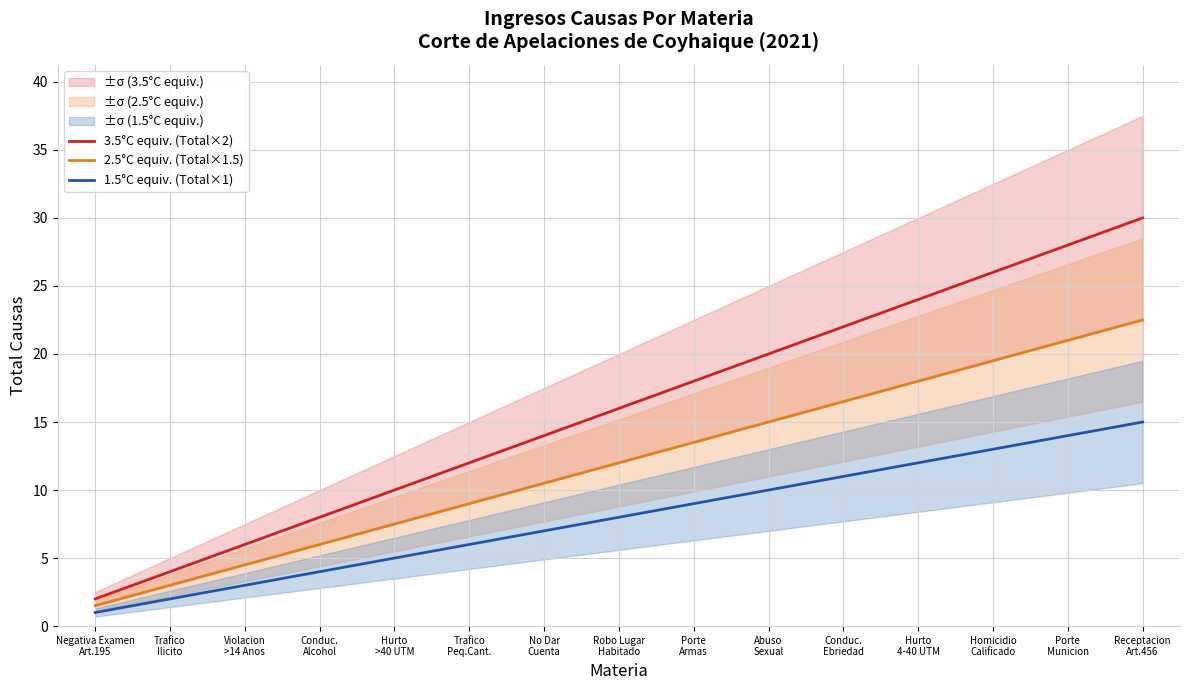

True or false: 3.5°C equiv. (Total×2) and 2.5°C equiv. (Total×1.5) intersect in this chart.

False